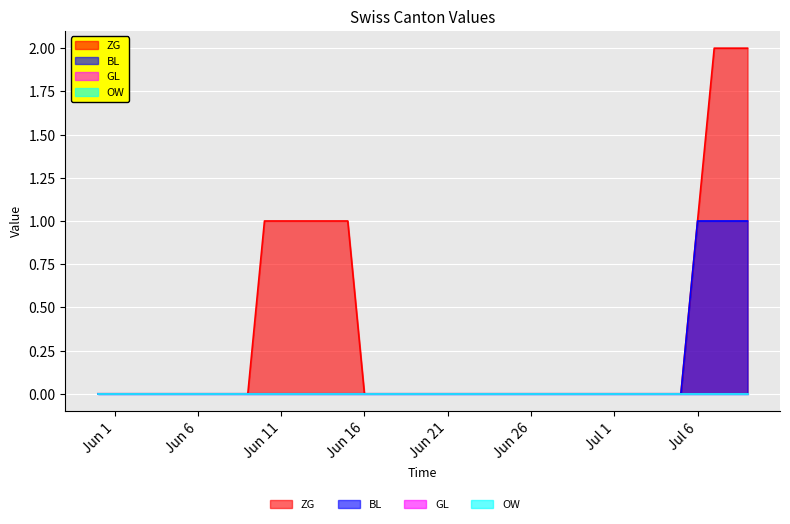

True or false: ZG and BL intersect in this chart.

False